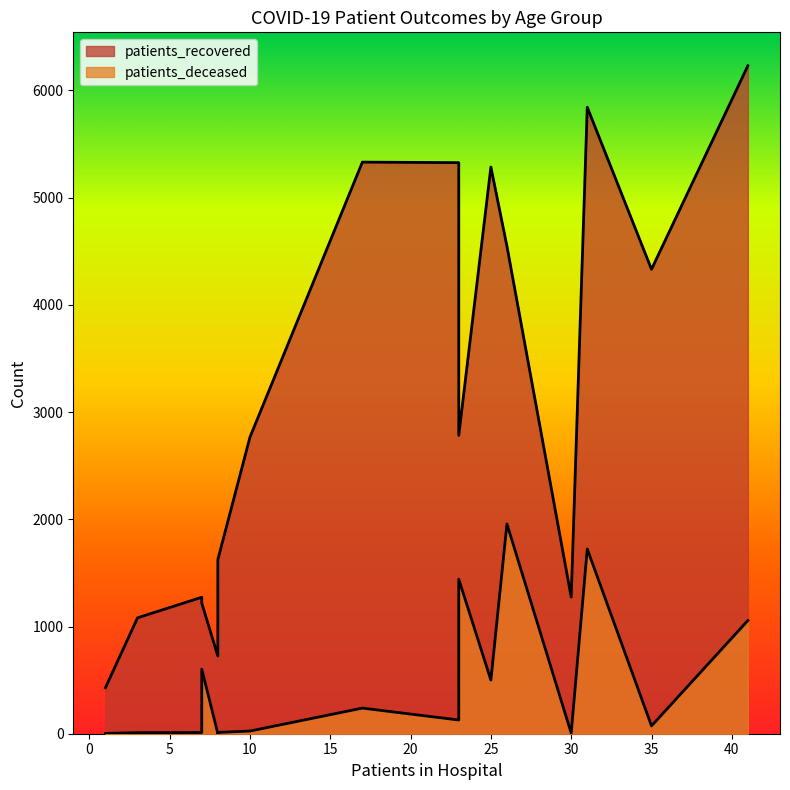

What is the difference between the maximum and minimum values in the patients_deceased series?

1955